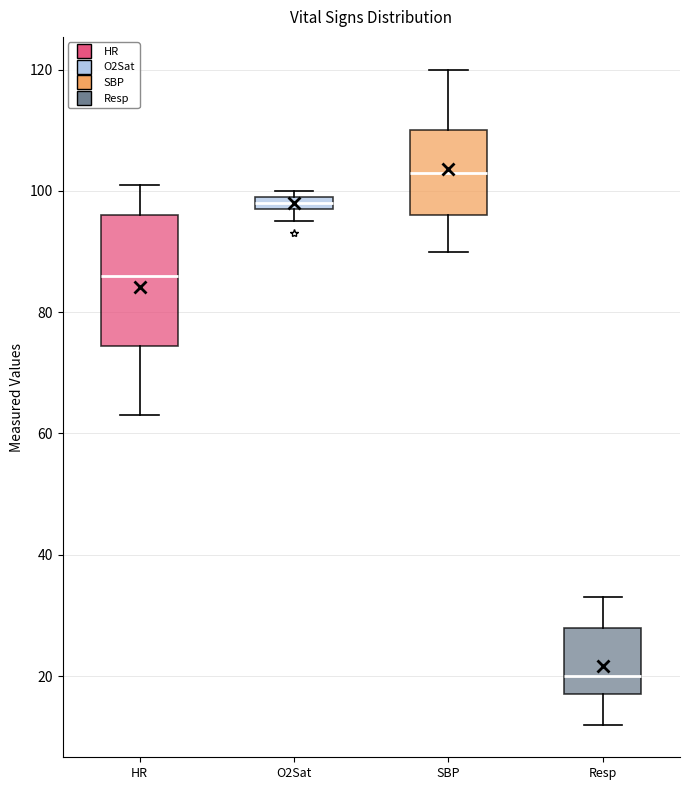

Comparing the boxes themselves (not the whiskers), which one is the tallest?

HR